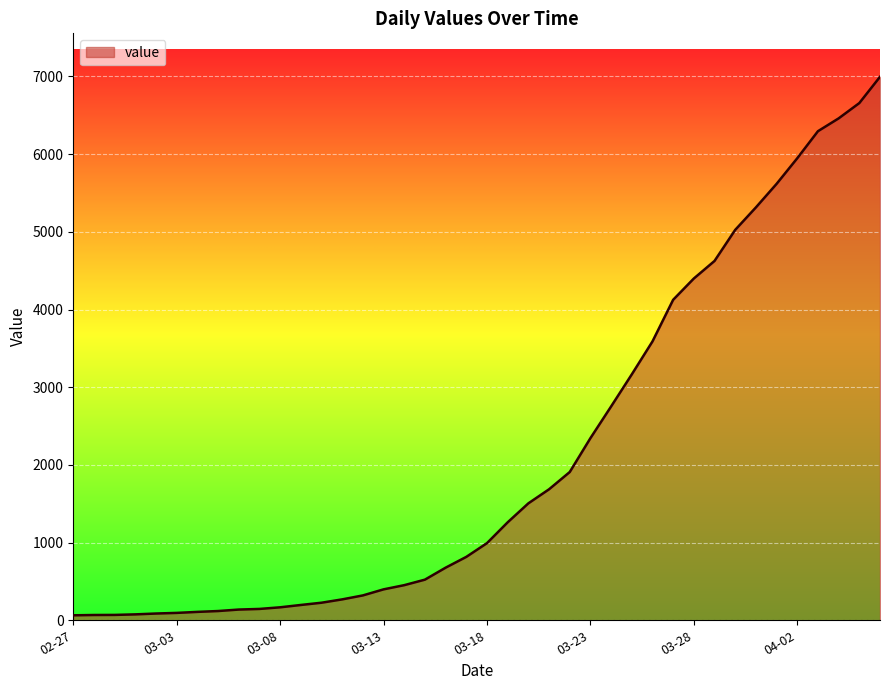

What is the difference between the maximum and minimum values?

6931